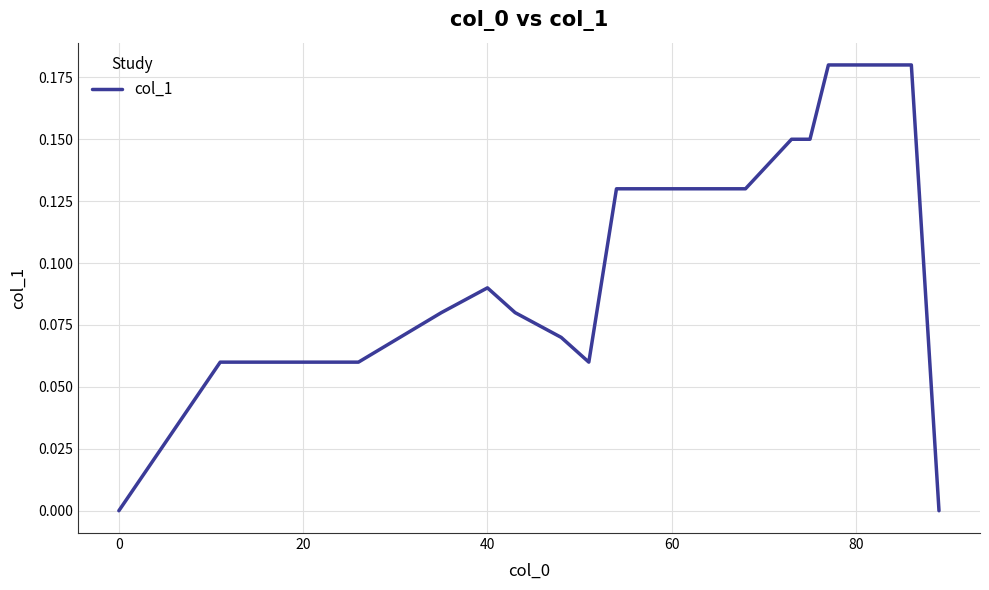

How many lines are shown in the chart?

1